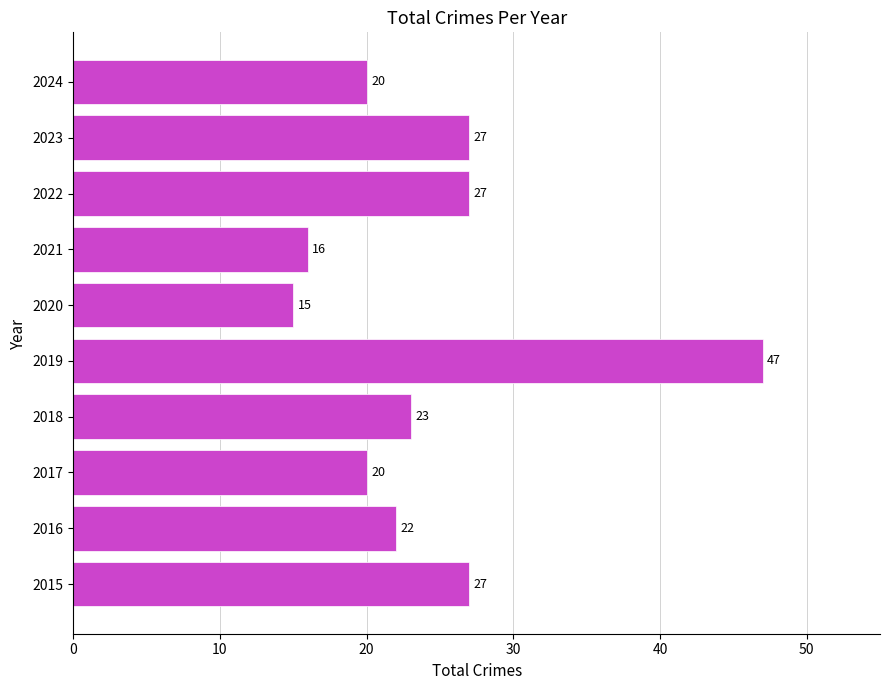

What is the smallest value displayed?

15